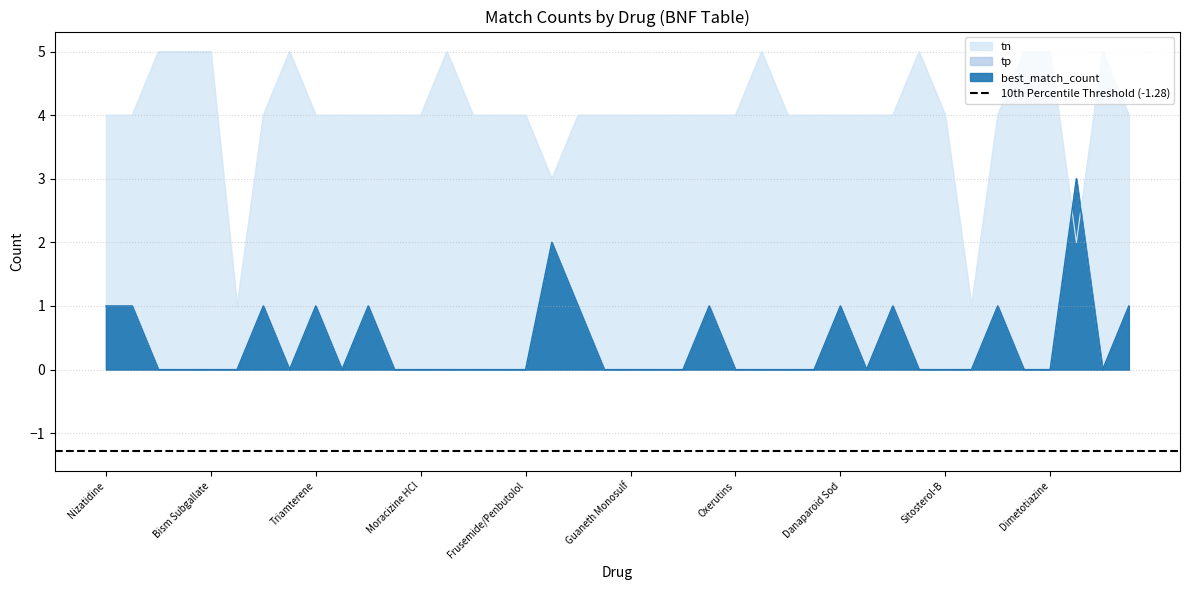

In tn, how many points are higher than both neighbors (excluding endpoints)?

5